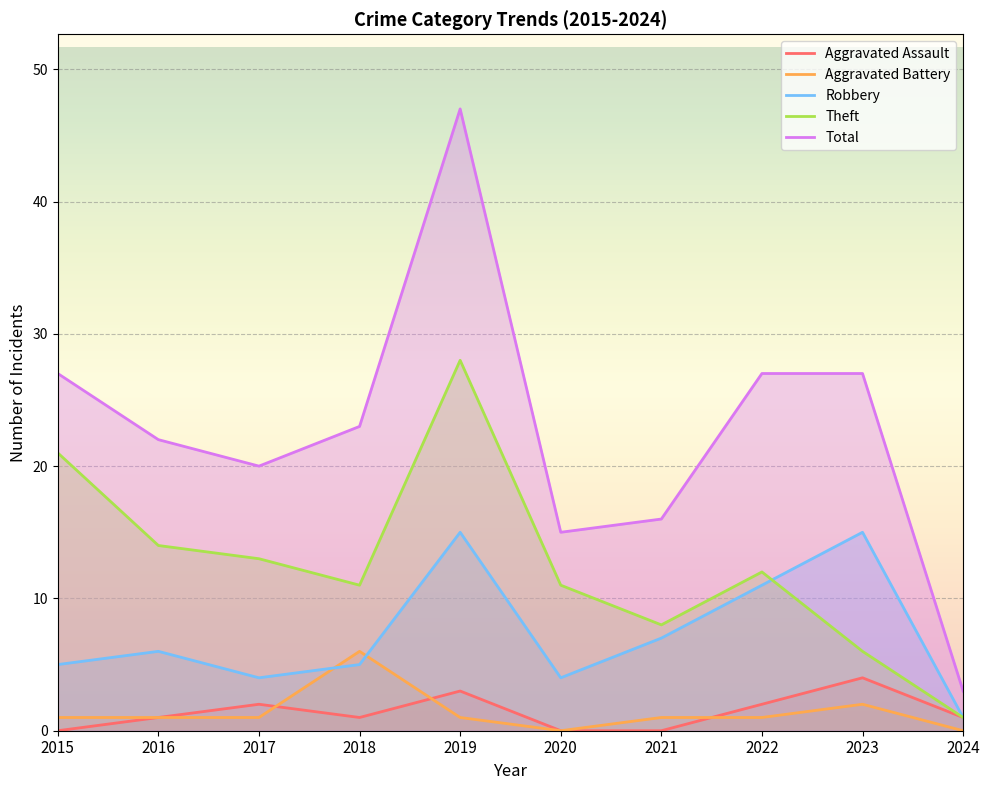

True or false: Robbery has more than 0 points higher than both neighbors.

True